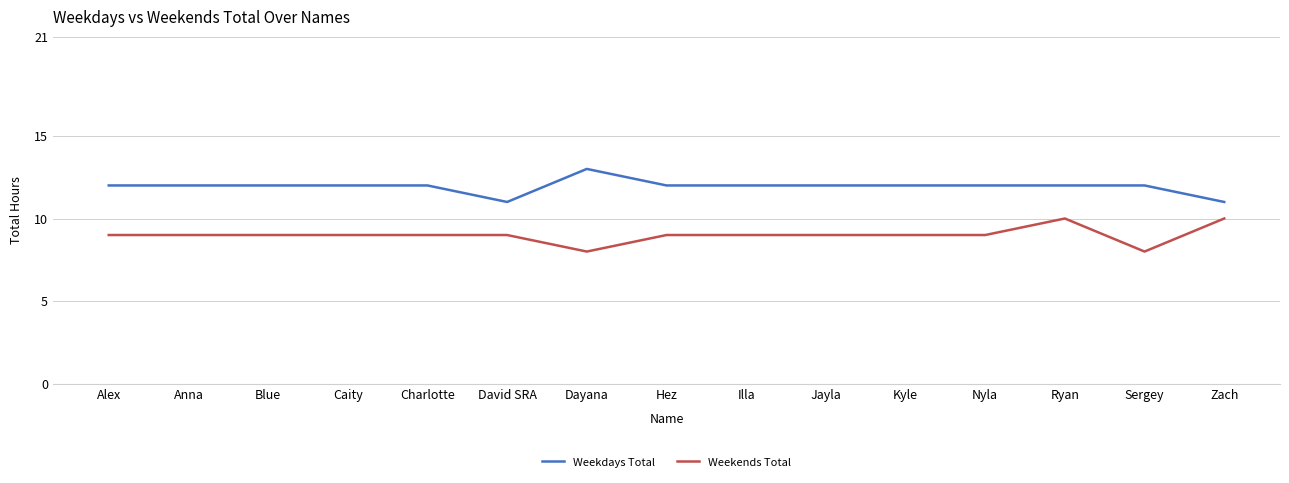

What value does the Weekdays Total series have at Illa?

12